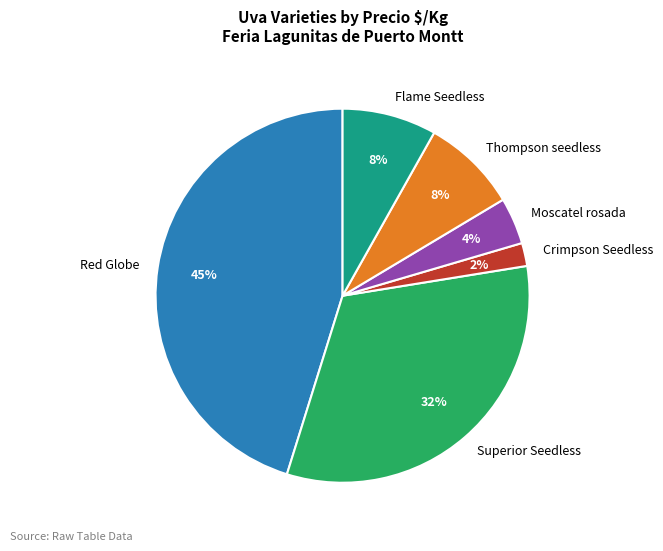

To the nearest percent, what percentage of the pie is Red Globe?

45%